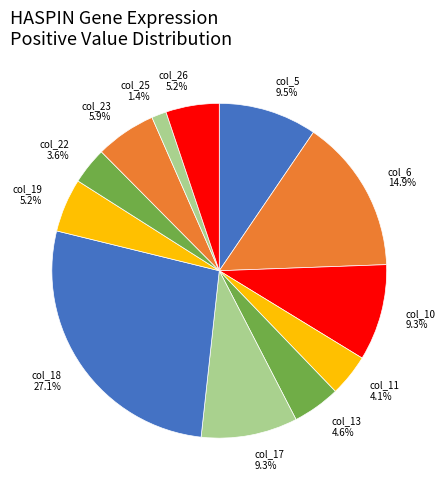

Count the number of slices in the pie.

12